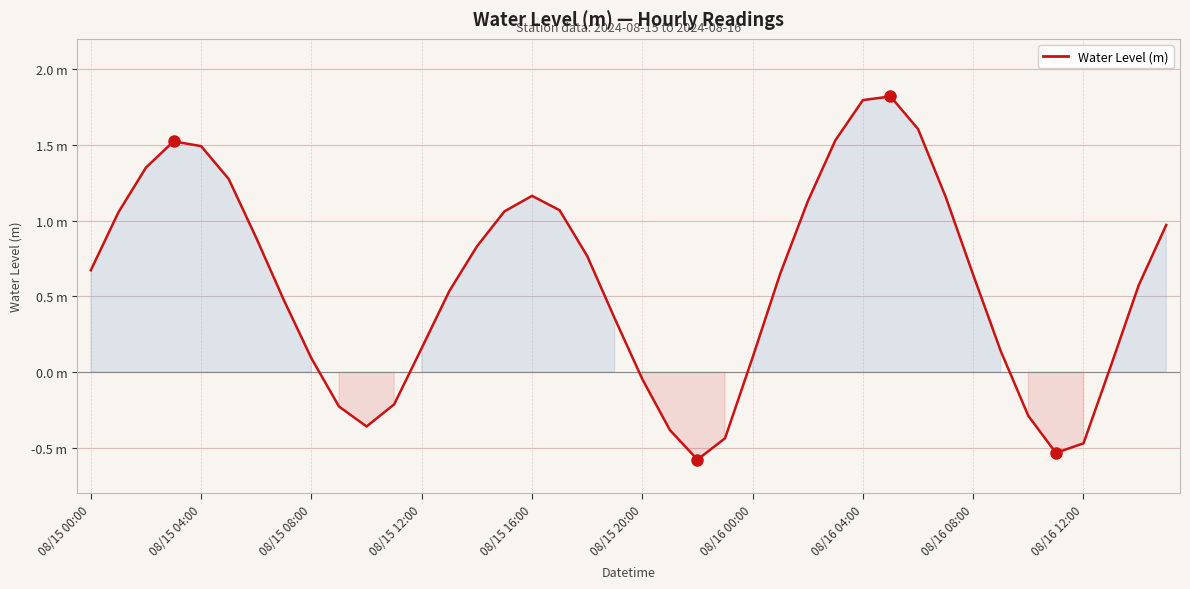

Is this an area chart (filled region under the line)?

Yes